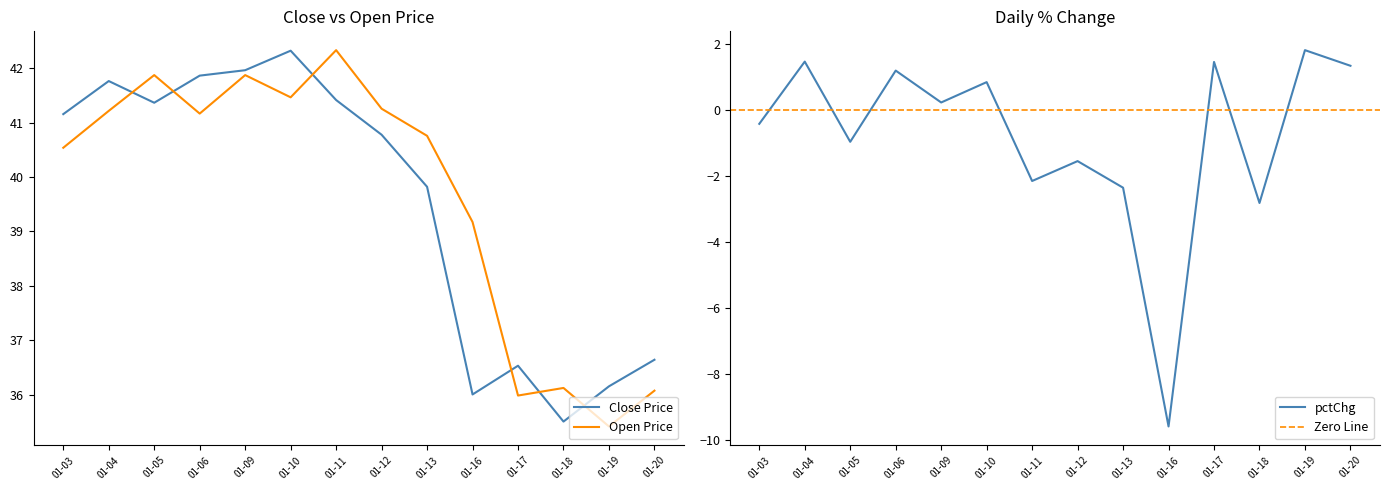

What is the value of the close point at the 11th from the left?

36.5